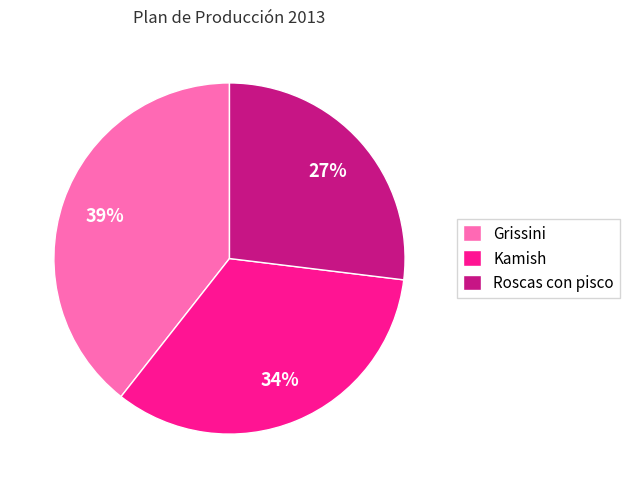

Is there a majority slice in this chart?

No